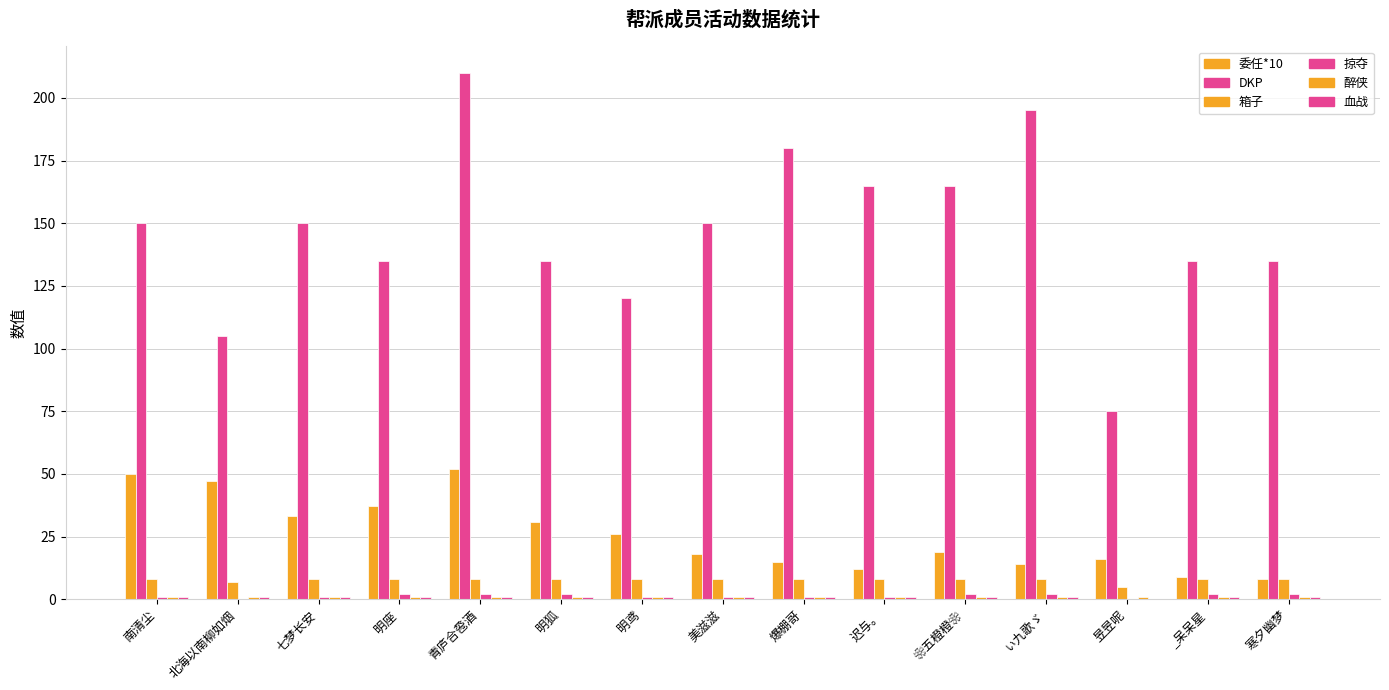

Are the bars horizontal?

No